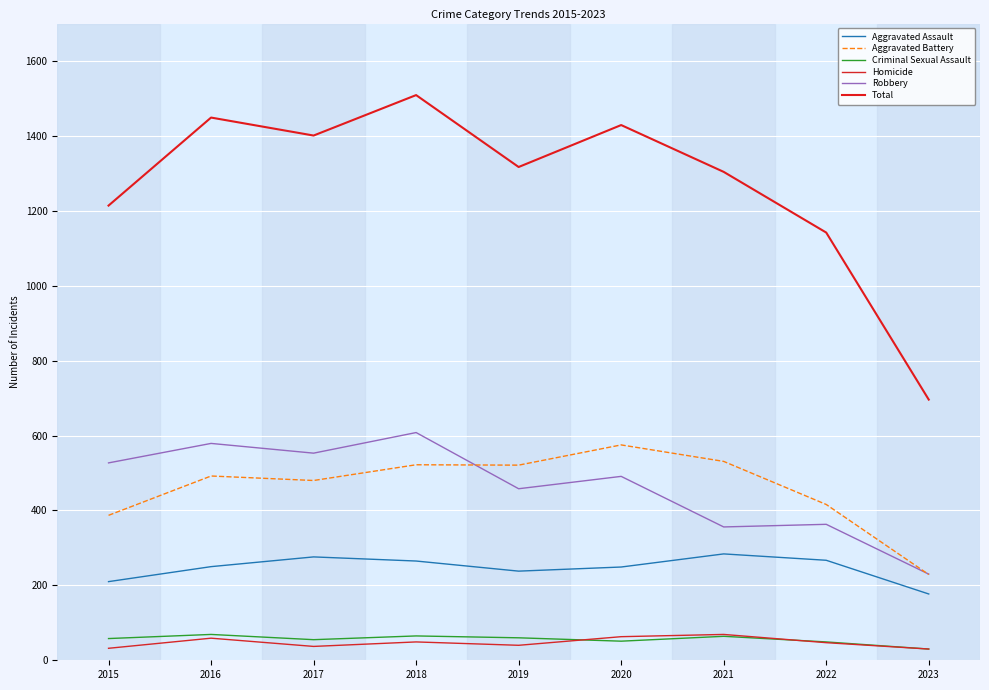

What is the average value of the Total series?

1273